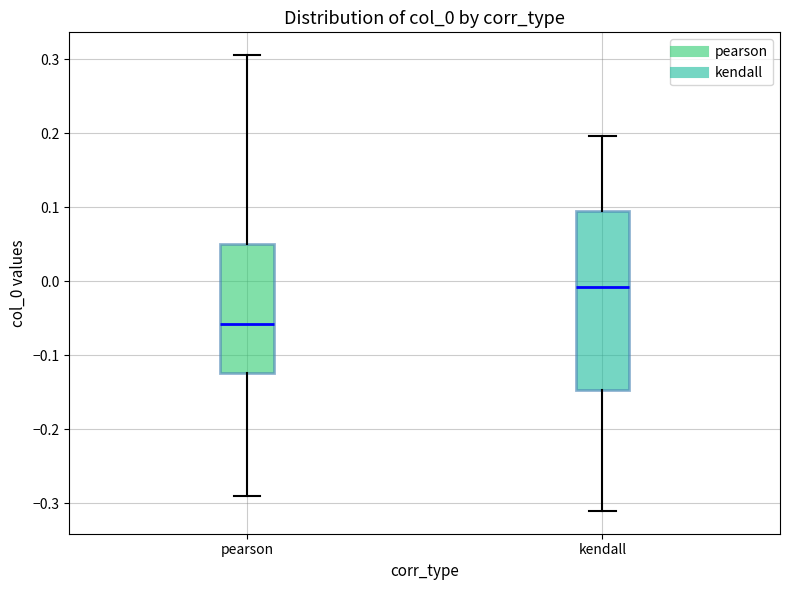

Where does the lower whisker of the box for kendall end on the y-axis? The values are not printed on the chart, so give them approximately, as read against the axis.

-0.31